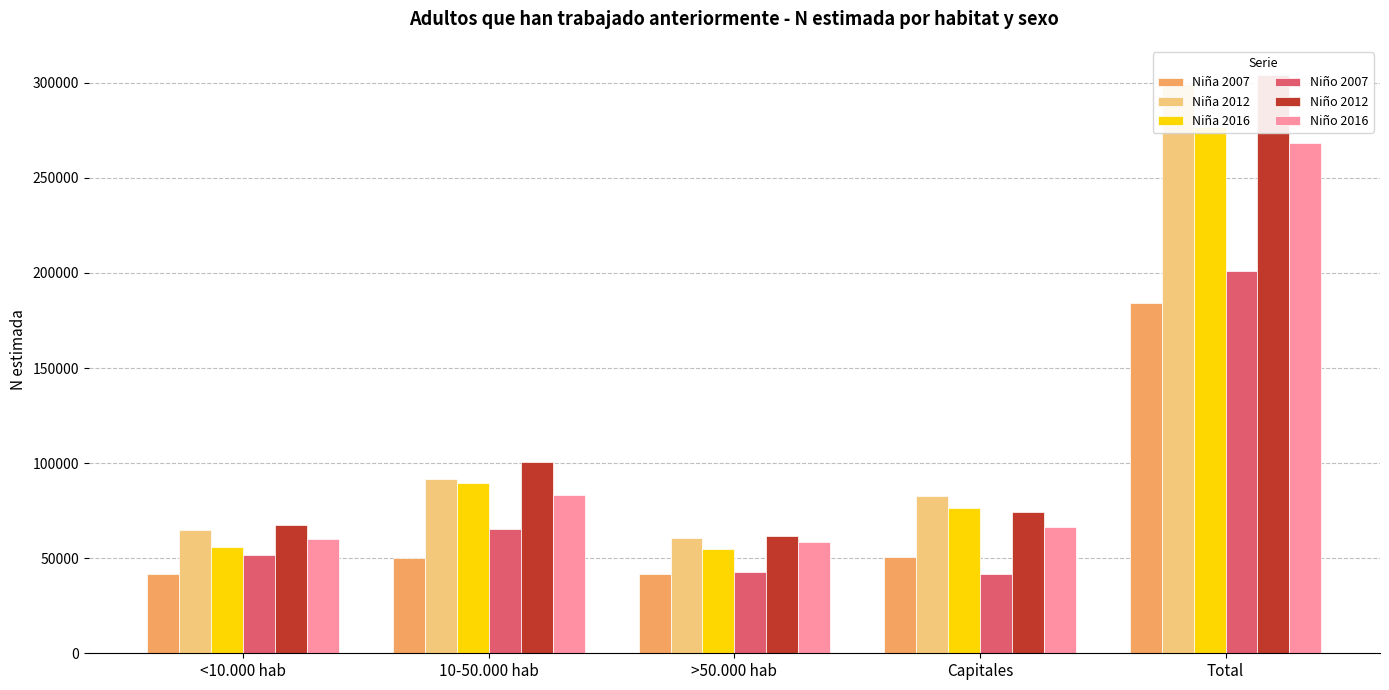

The Niño 2012 series shows 74458 at Capitales. True or false?

True